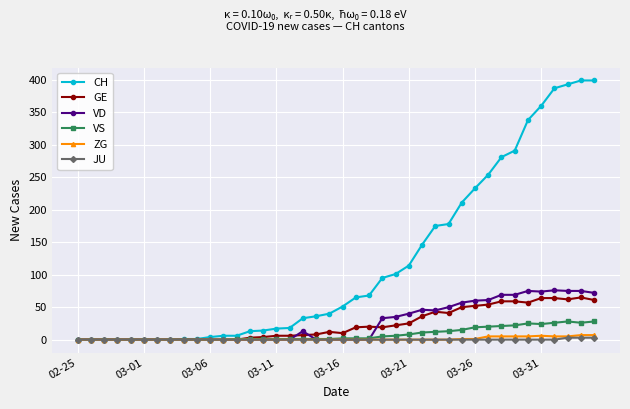

Which series has the largest range (max minus min)?

CH